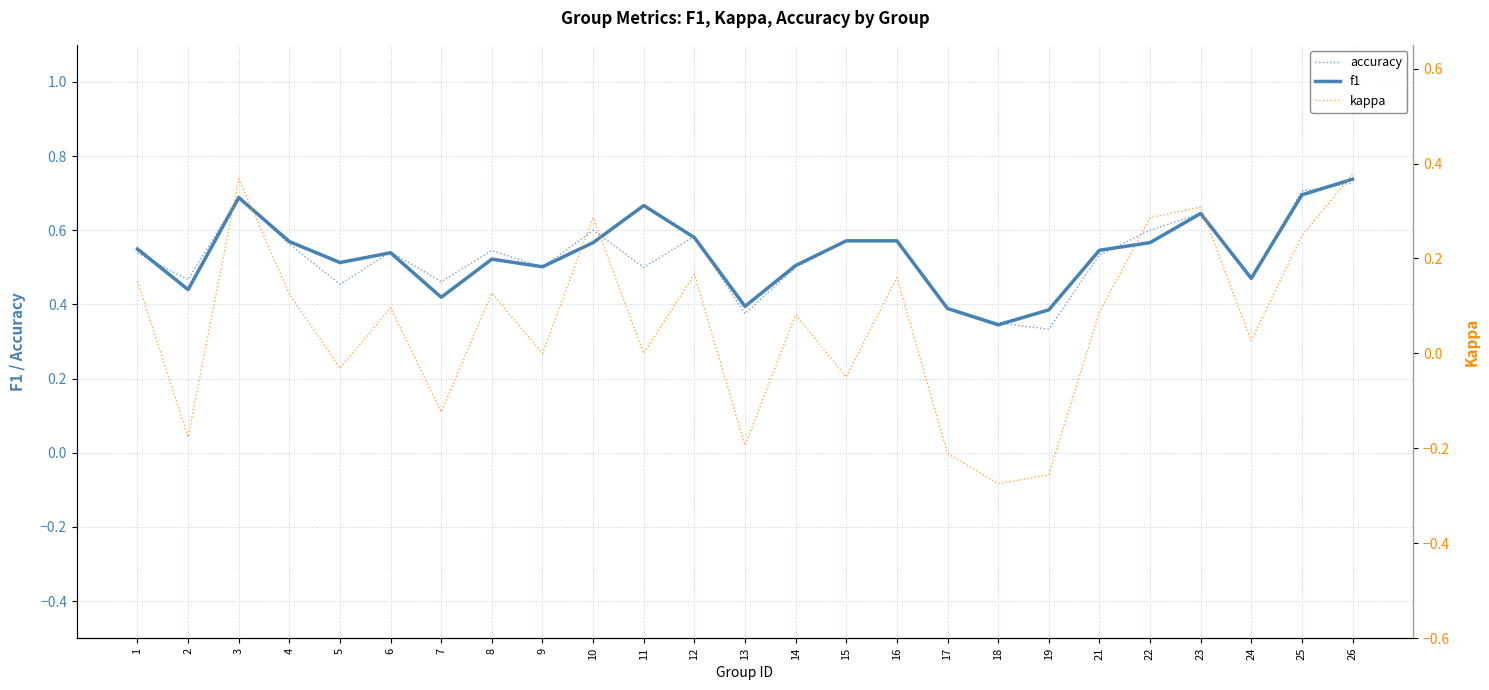

Is this an area chart (filled region under the line)?

No